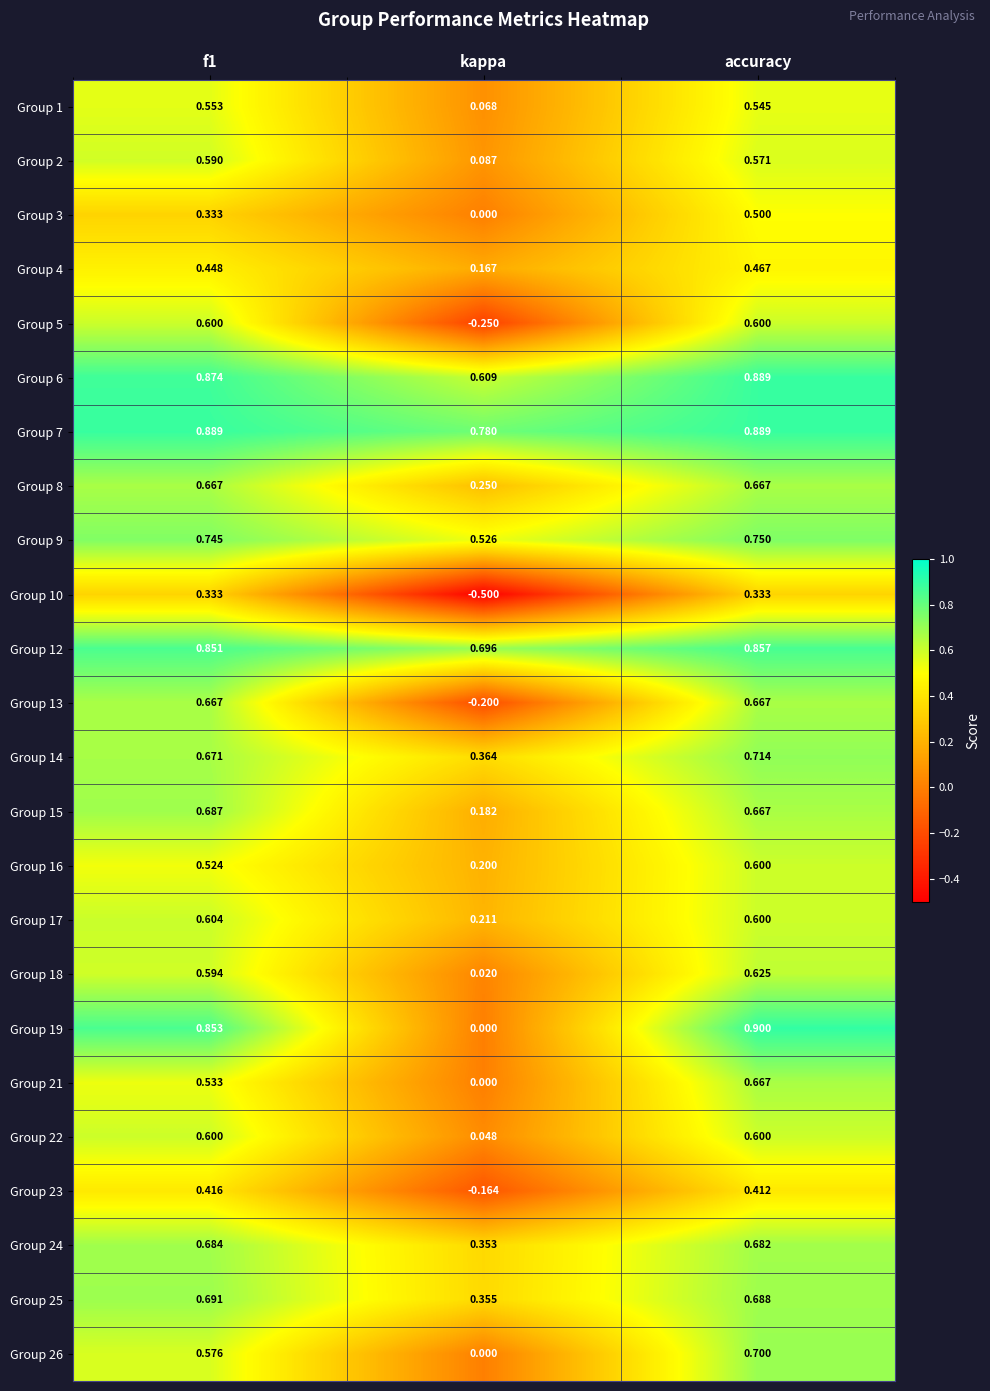

At which category is the sum across all series the highest?

accuracy